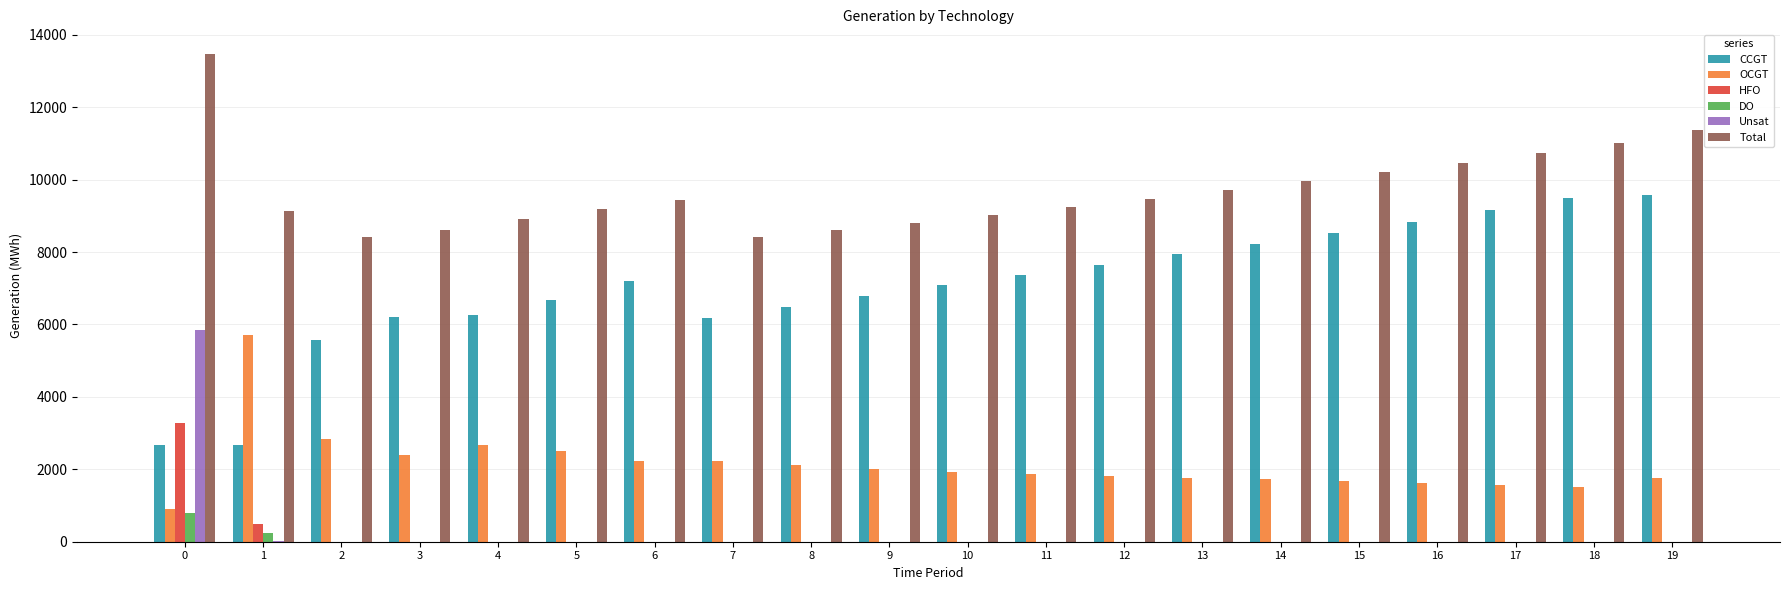

How many groups of bars are there?

20